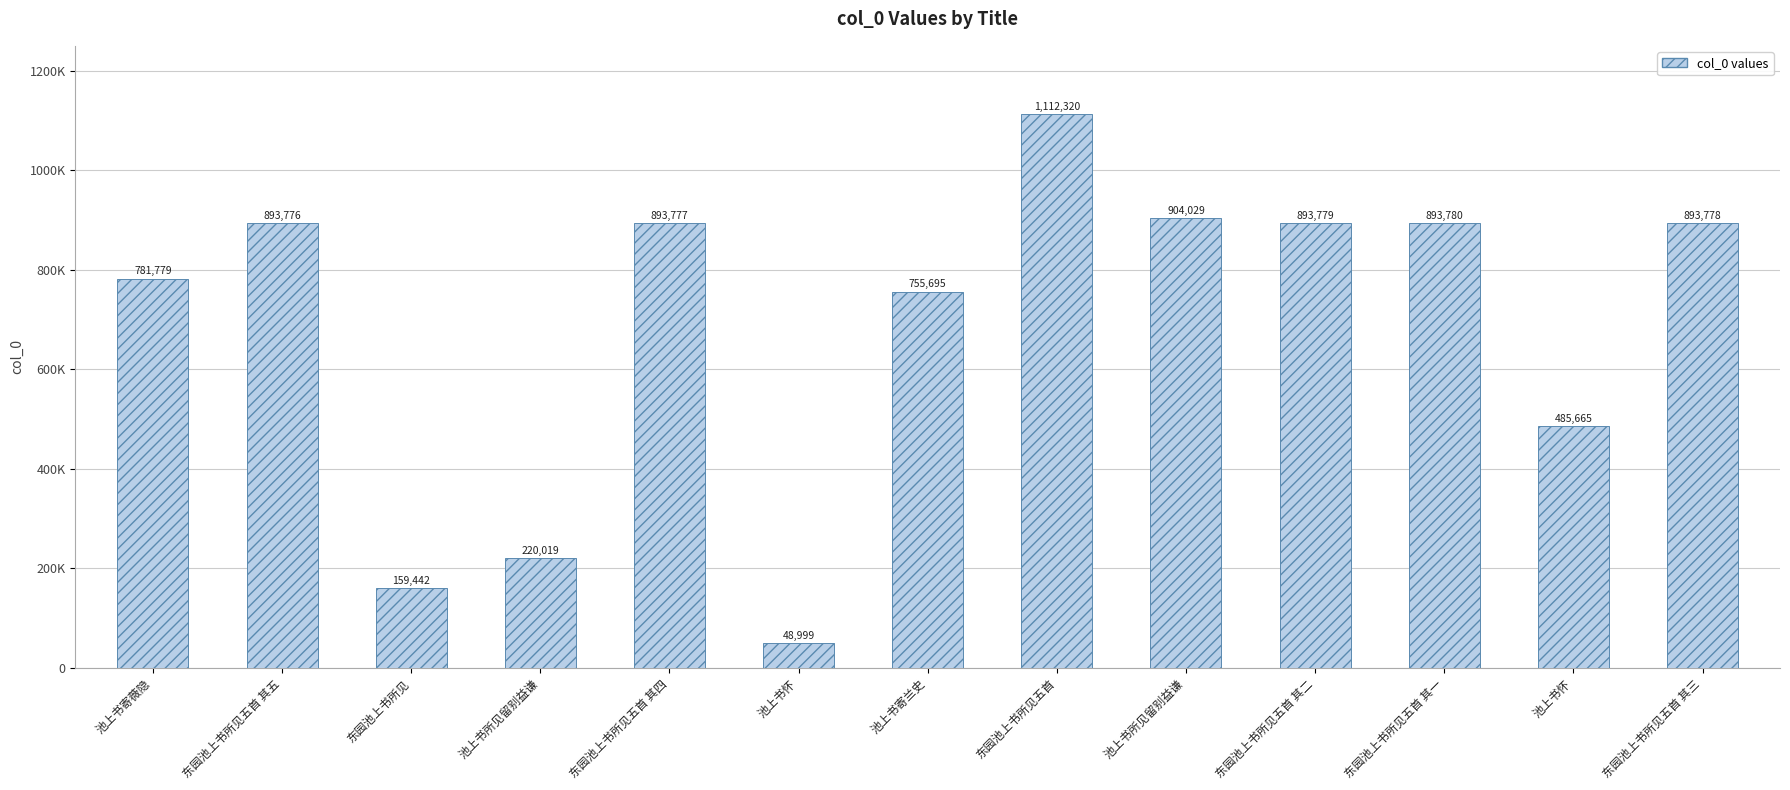

What is the difference between the values at 东园池上书所见 and 池上书怀?

110443